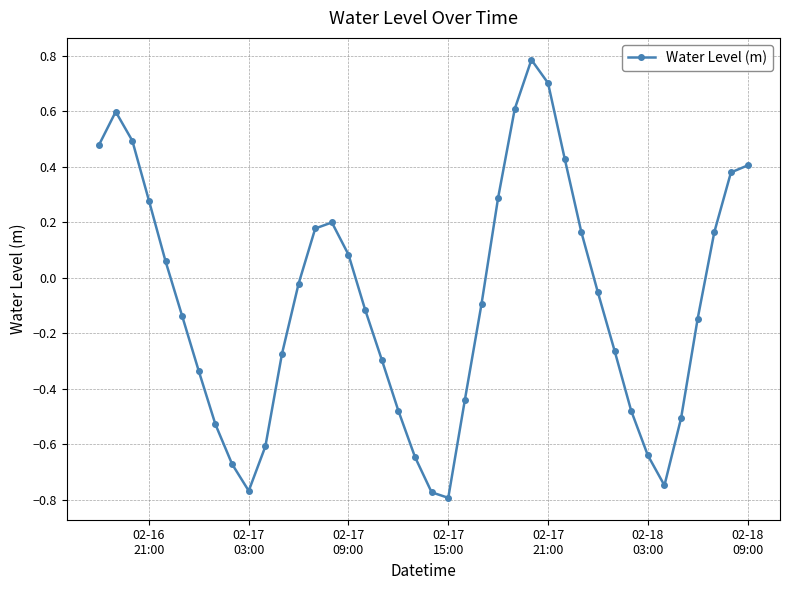

What is the difference between the second highest and second lowest values?

1.5